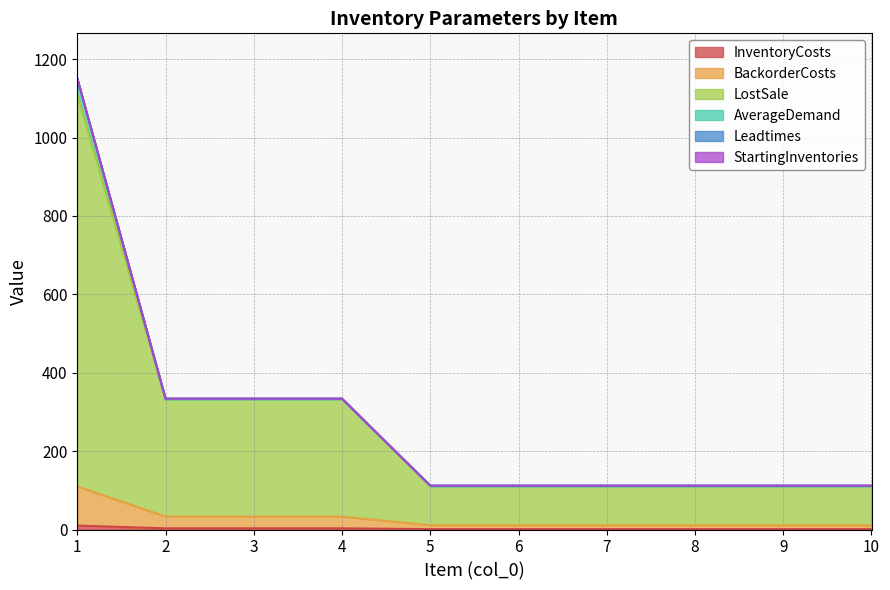

Does the chart have visible grid lines?

Yes